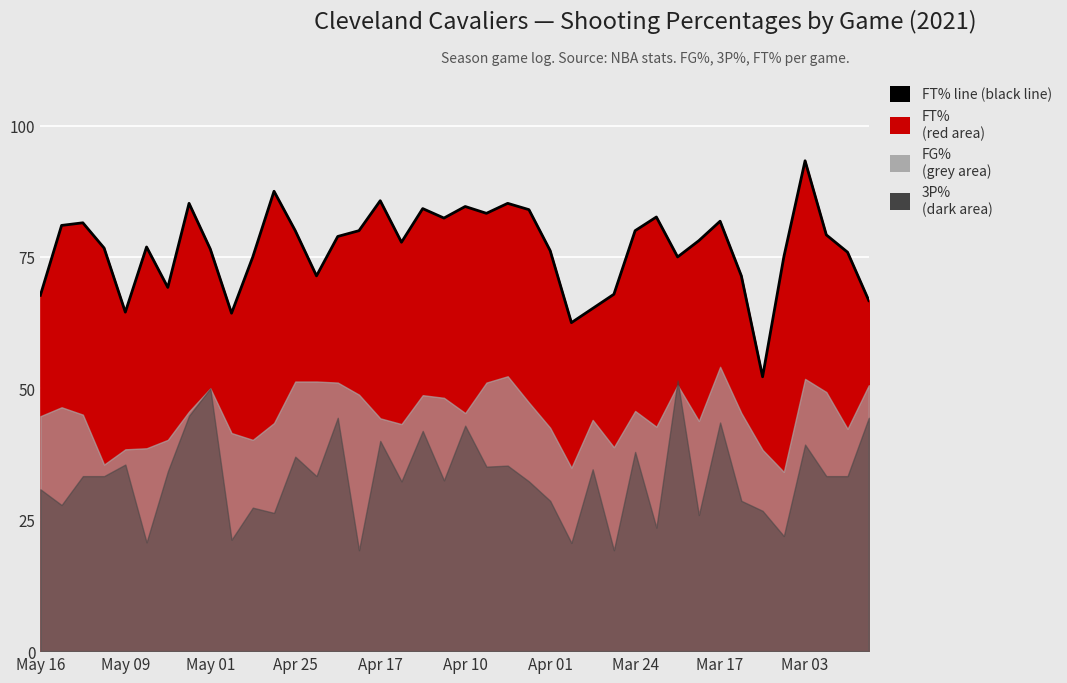

Is it true that the value at 17 is 77.8?

True